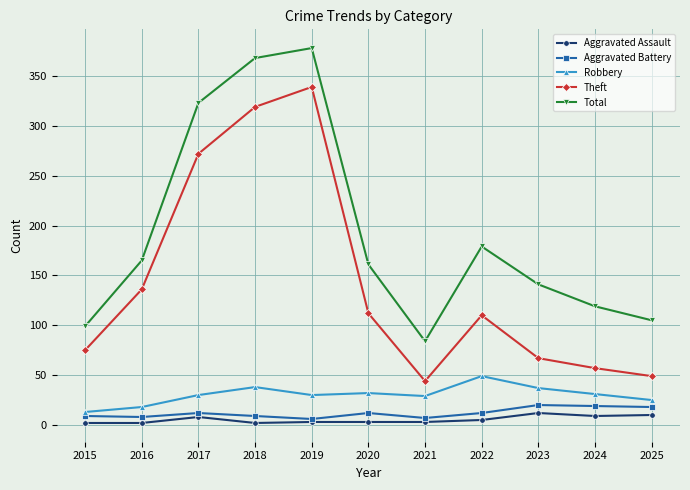

True or false: Theft has a value of 167 at 2022.

False